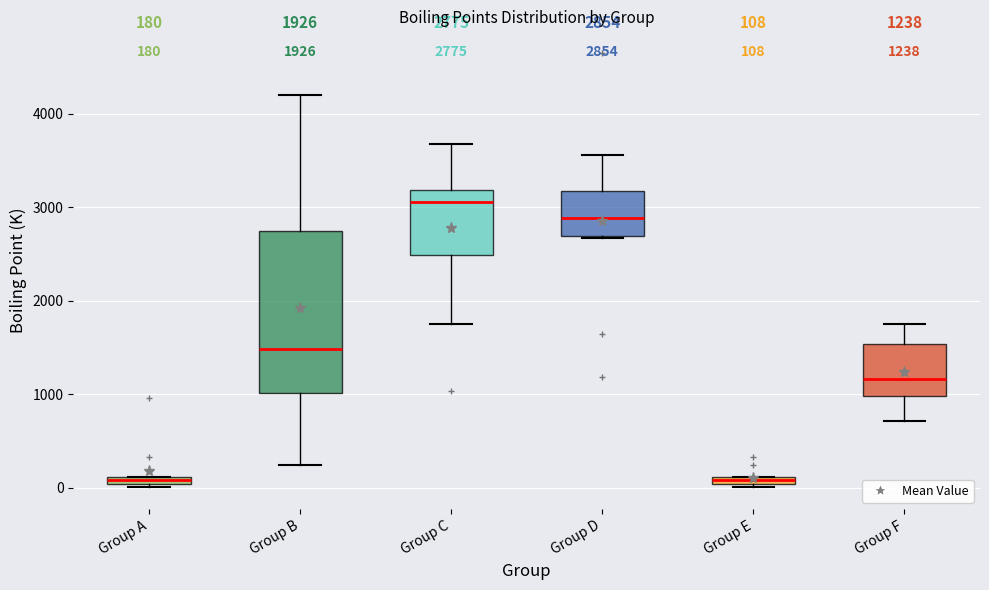

Which box is the tallest, from its lower edge to its upper edge?

Group B